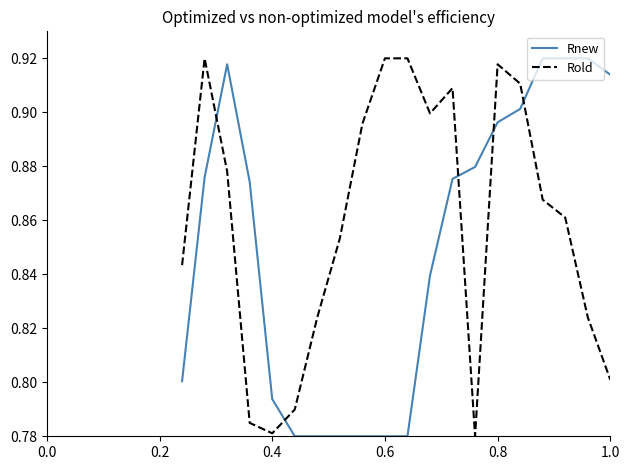

List the series in order of their overall mean, lowest first.

Rnew, Rold